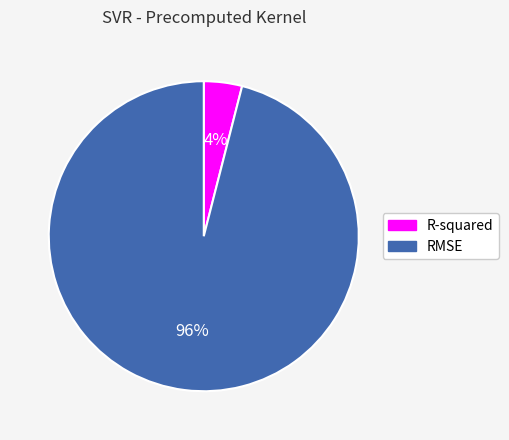

Count the number of slices in the pie.

2